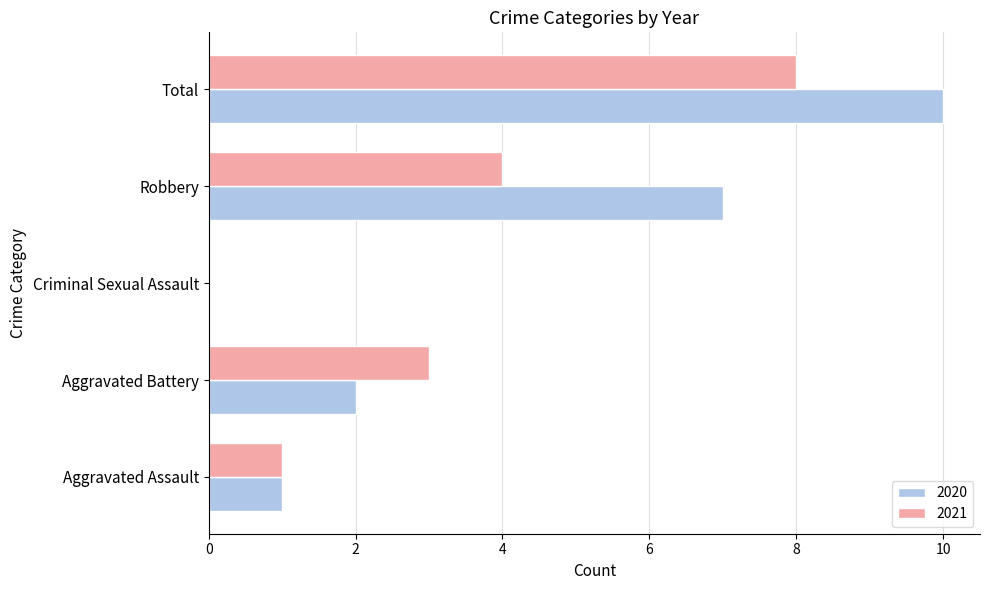

What is the approximate value of 2021 at Robbery?

4